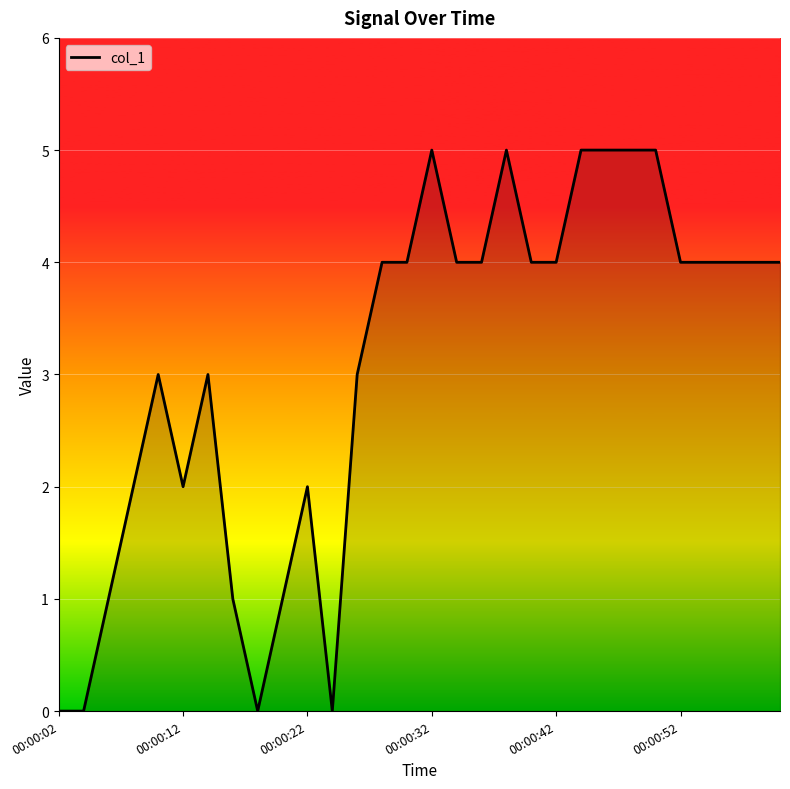

What is the difference between the second highest and second lowest values?

5